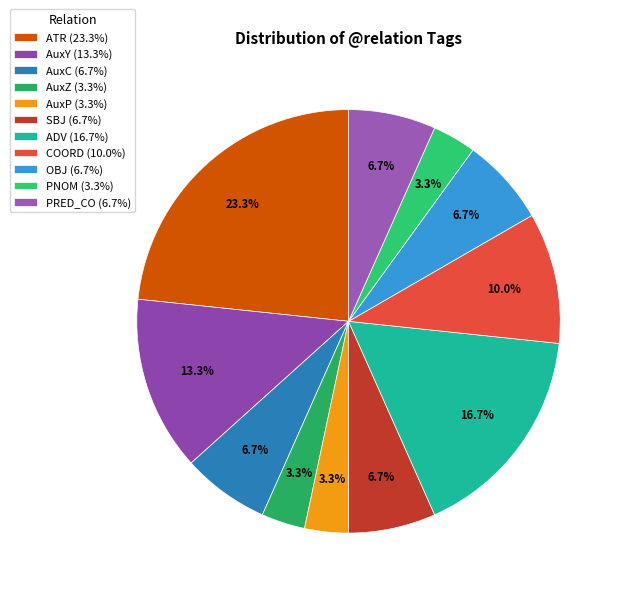

Does COORD account for over 50% of the chart?

No